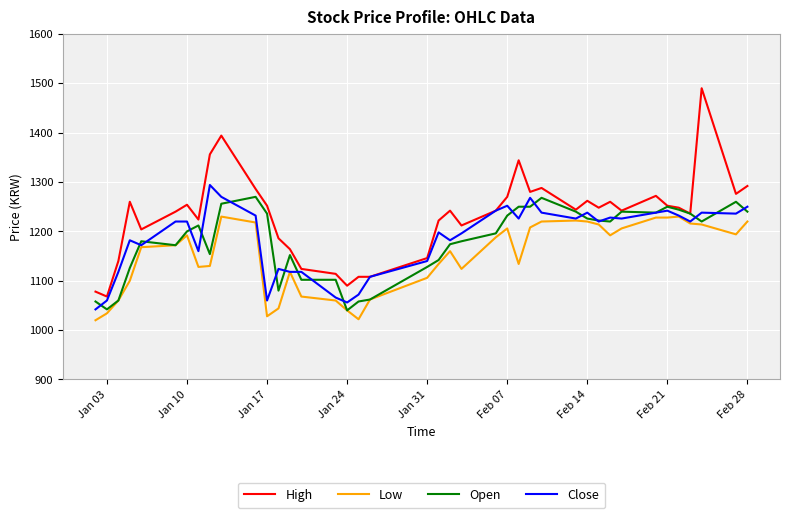

Which series has the largest total across all categories?

High